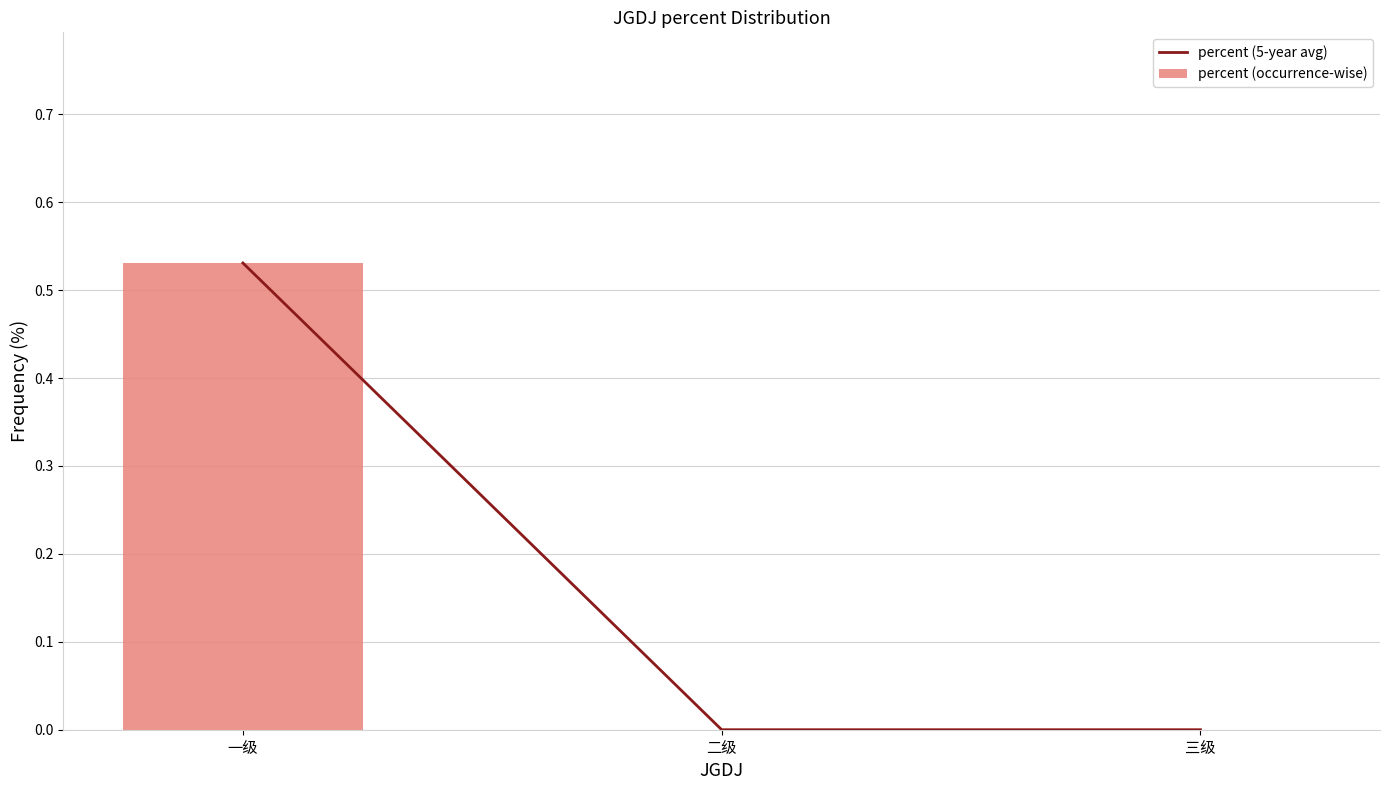

Is it true that percent (occurrence-wise) equals -0.3 at 二级?

False